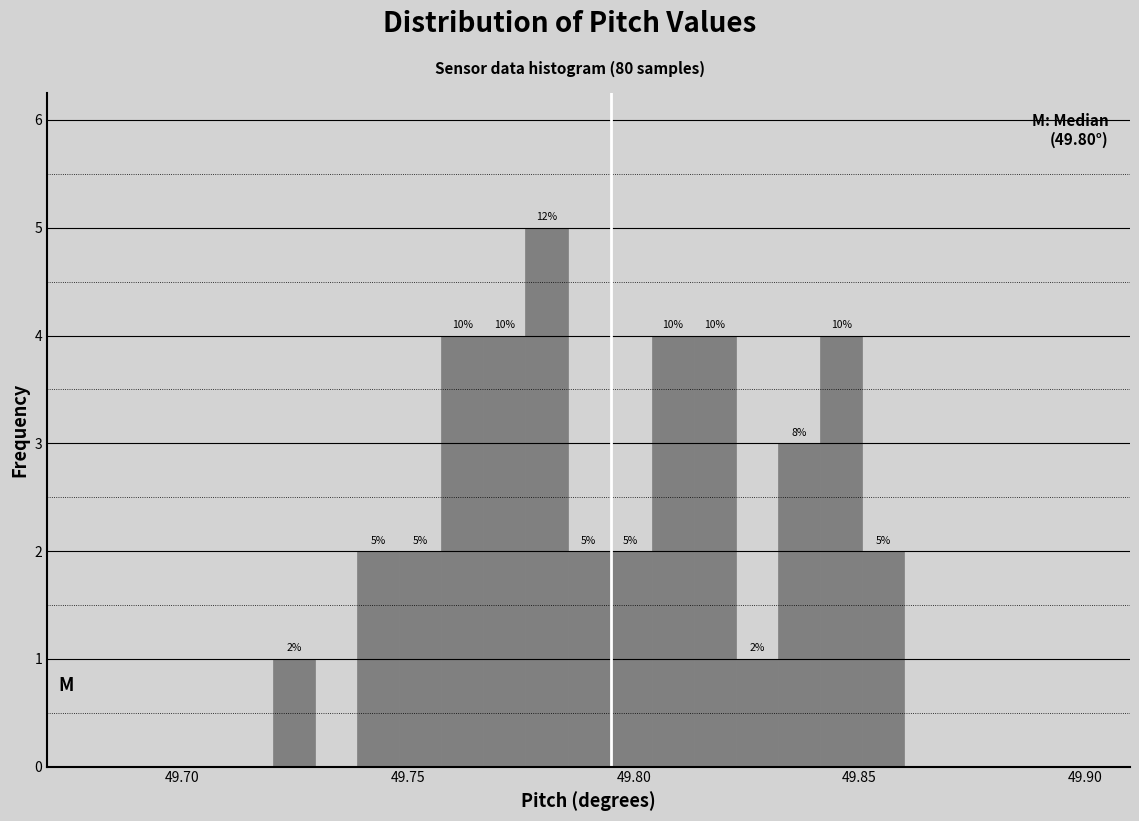

Around what value on the x-axis is the tallest bar? Give the approximate position of its centre, as read against the axis.

49.780